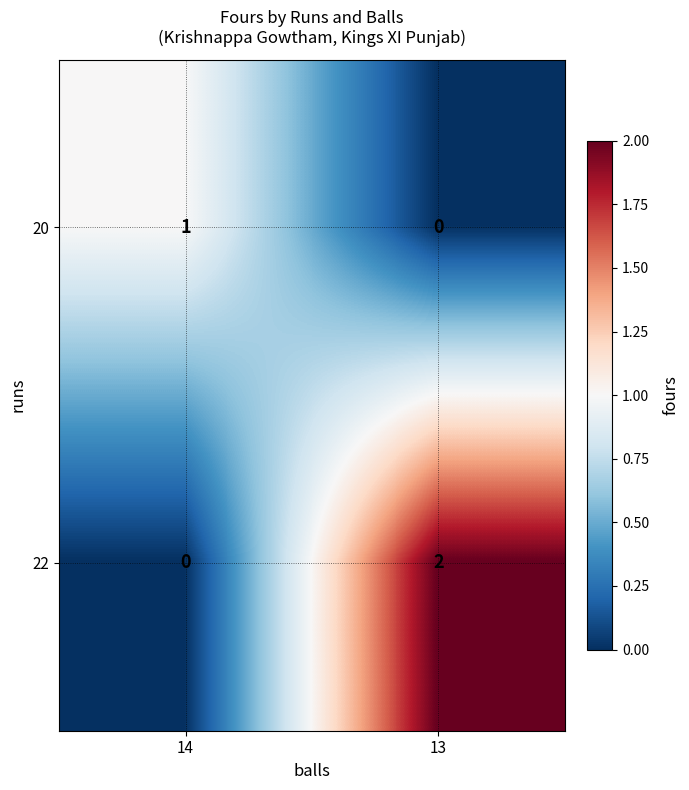

How many series are shown in this chart?

2